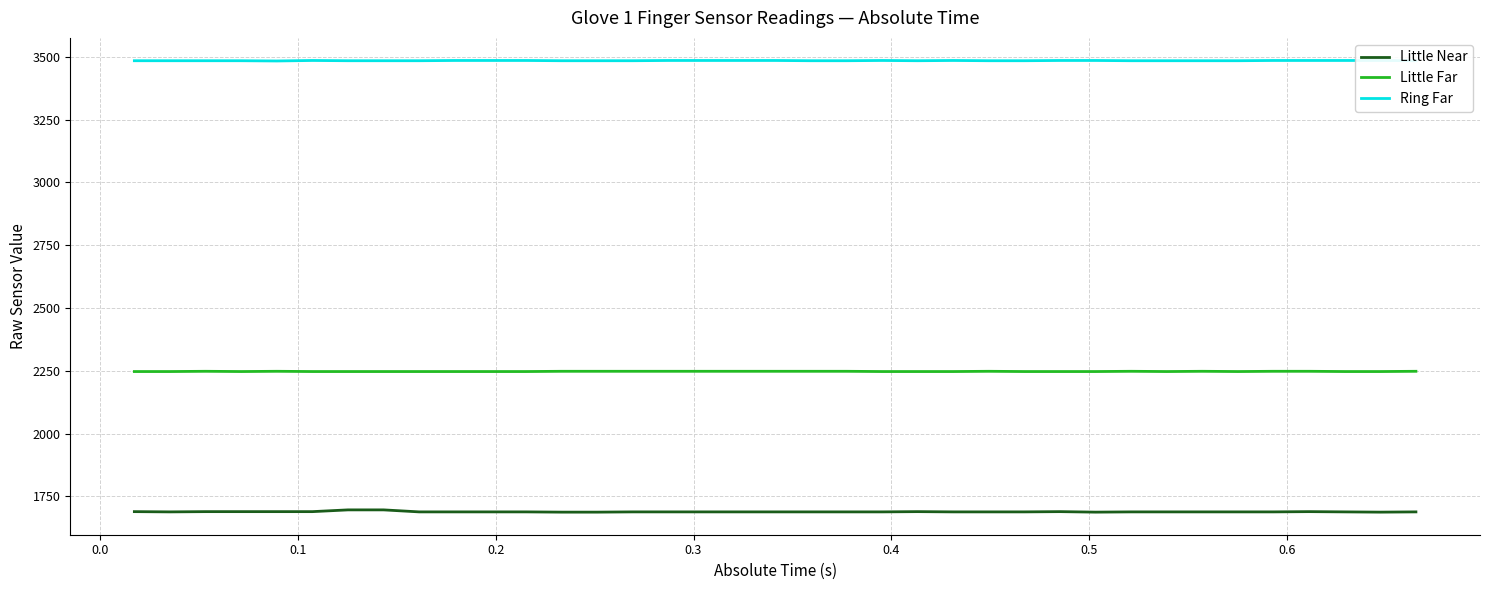

True or false: Little Far and Little Near cross at least once.

False